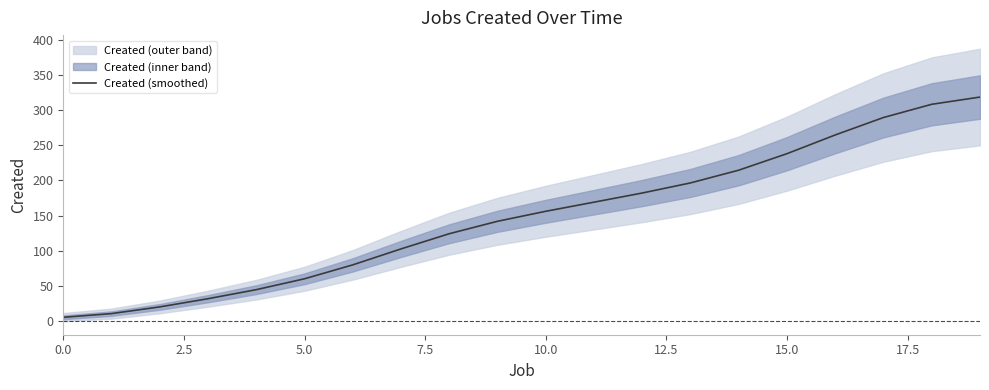

True or false: Created (smoothed) has a value of 386.1 at 15.0.

False